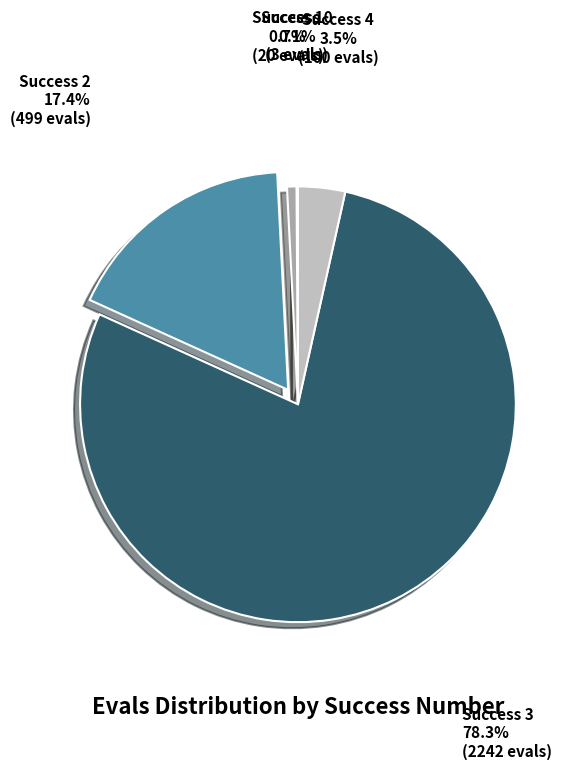

Which slice is the largest?

Success 3